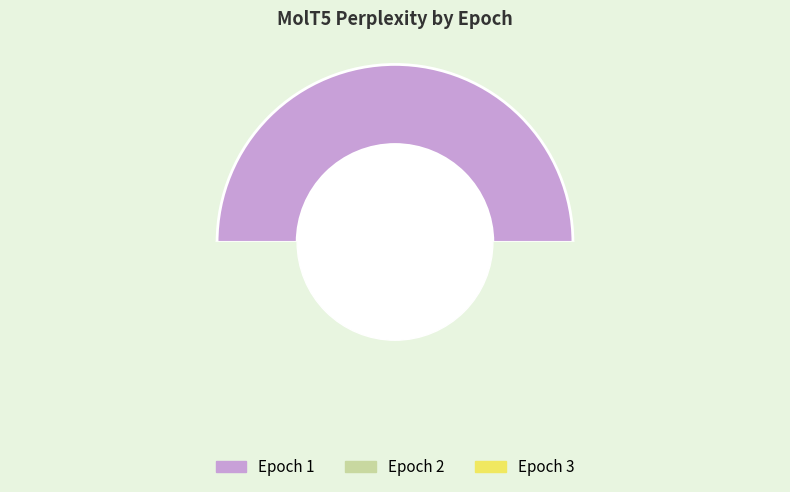

To the nearest percent, what percentage of the pie is 2?

27%